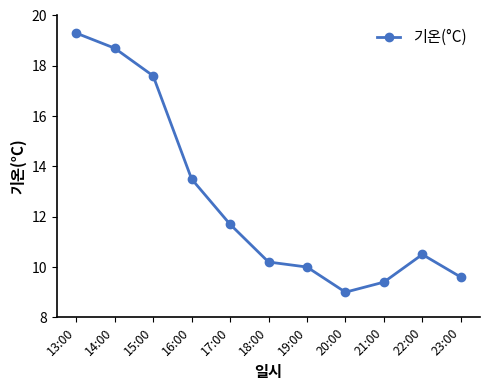

What position from the left is 20:00?

8